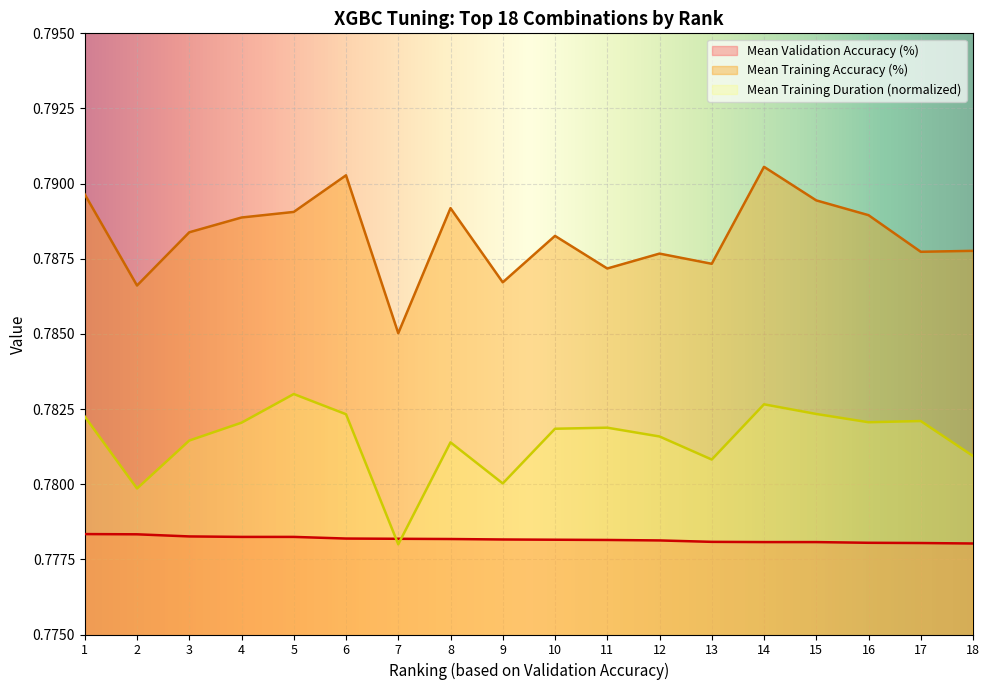

Which series changed the most between 4 and 7?

Mean Training Duration (normalized)